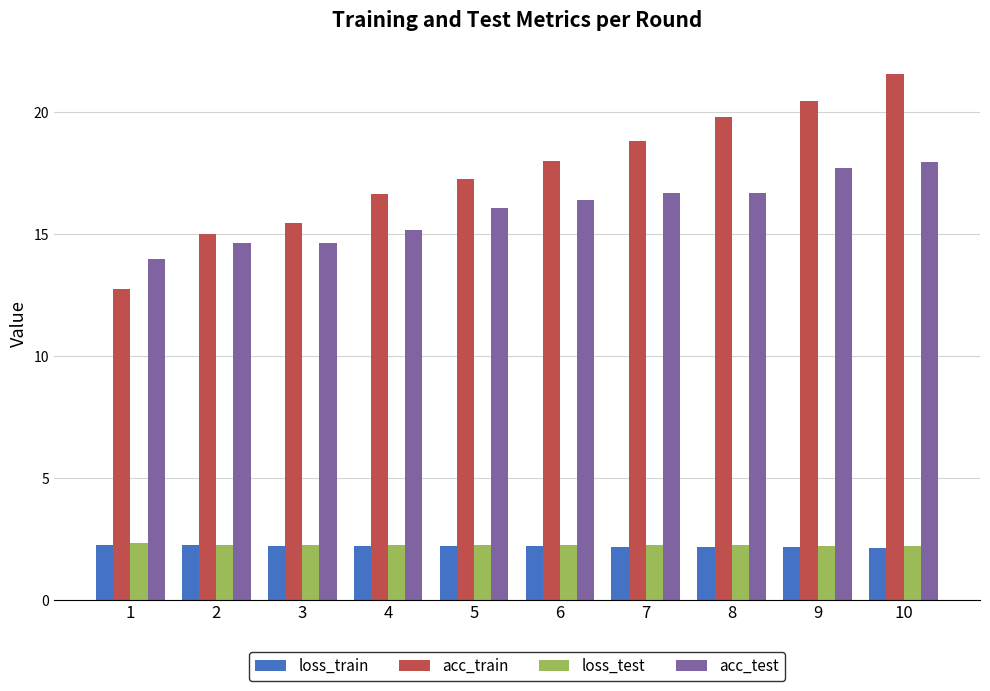

What is the smallest value displayed?

2.2